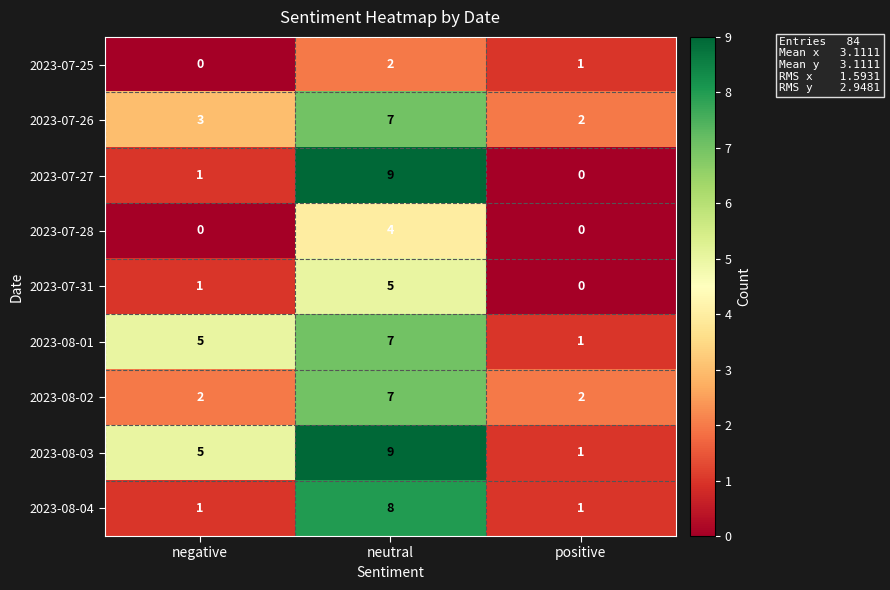

Is the value of 2023-07-28 at neutral greater than the value of 2023-08-04 at neutral?

No